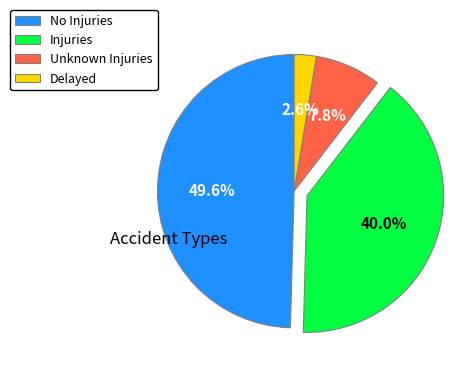

Which slice is the smallest?

Delayed